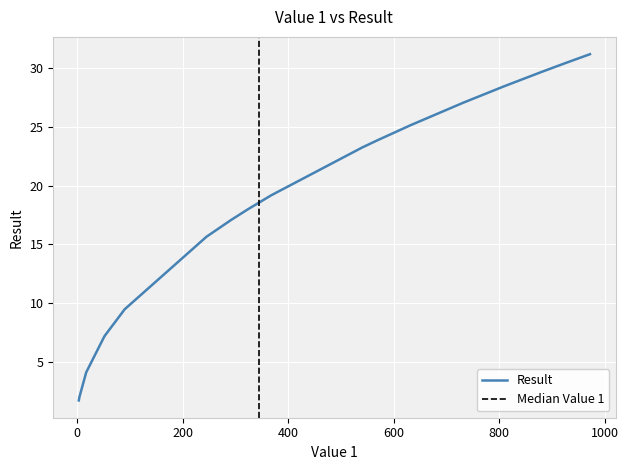

What is the difference between the values at 881 and 51?

22.5